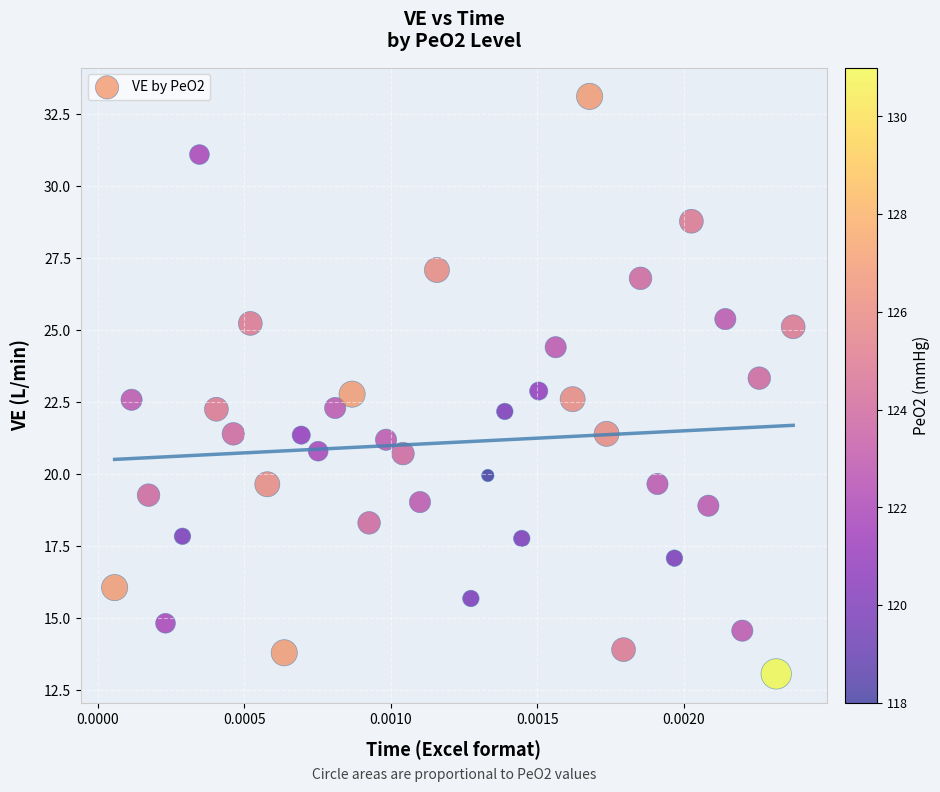

What is the range of Y values (max minus min)?

20.0